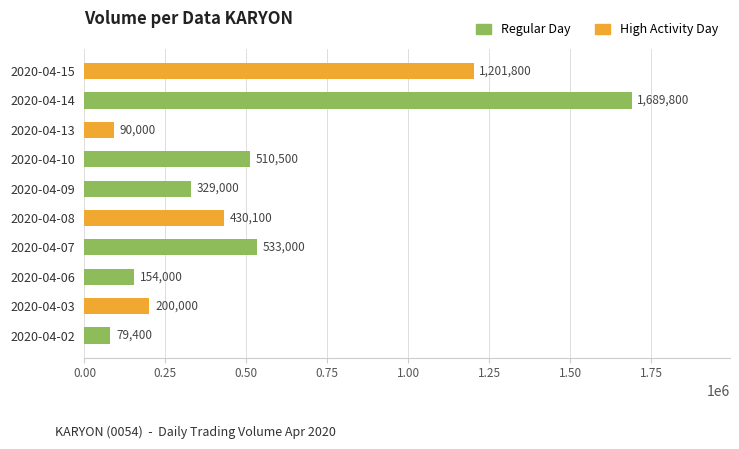

Count the number of categories in the chart.

10